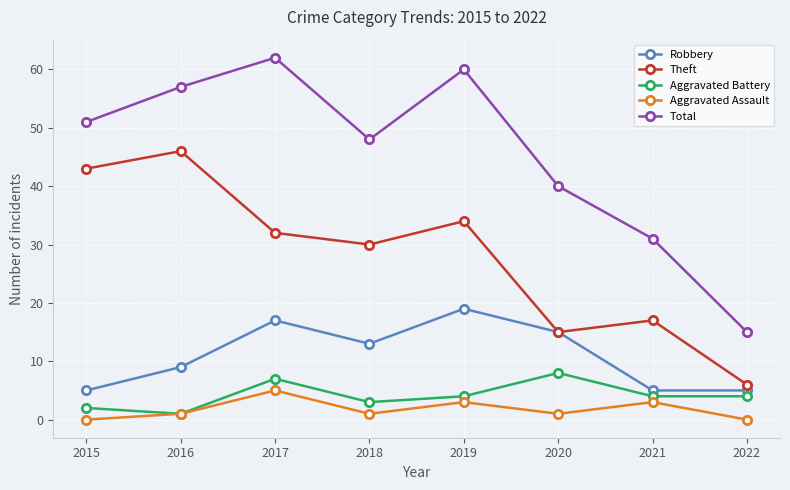

Where does the Theft series first go above 32?

2015